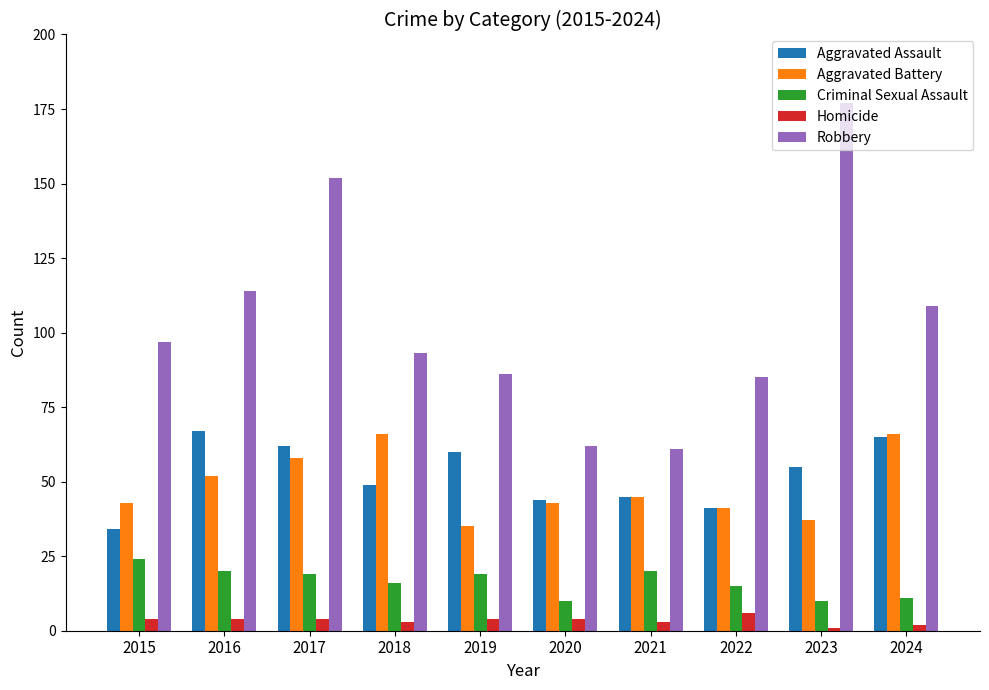

What are all the series names shown in the legend?

Aggravated Assault, Aggravated Battery, Criminal Sexual Assault, Homicide, Robbery